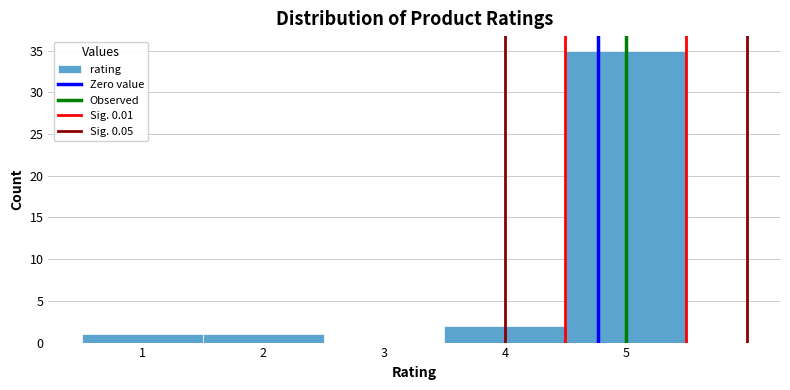

Reading left to right, list every bar in this chart as the range it spans on the x-axis followed by its height. The values are not printed on the chart, so give them approximately, as read against the axis.

0.5 to 1.5: 1
1.5 to 2.5: 1
2.5 to 3.5: 0
3.5 to 4.5: 2
4.5 to 5.5: 35